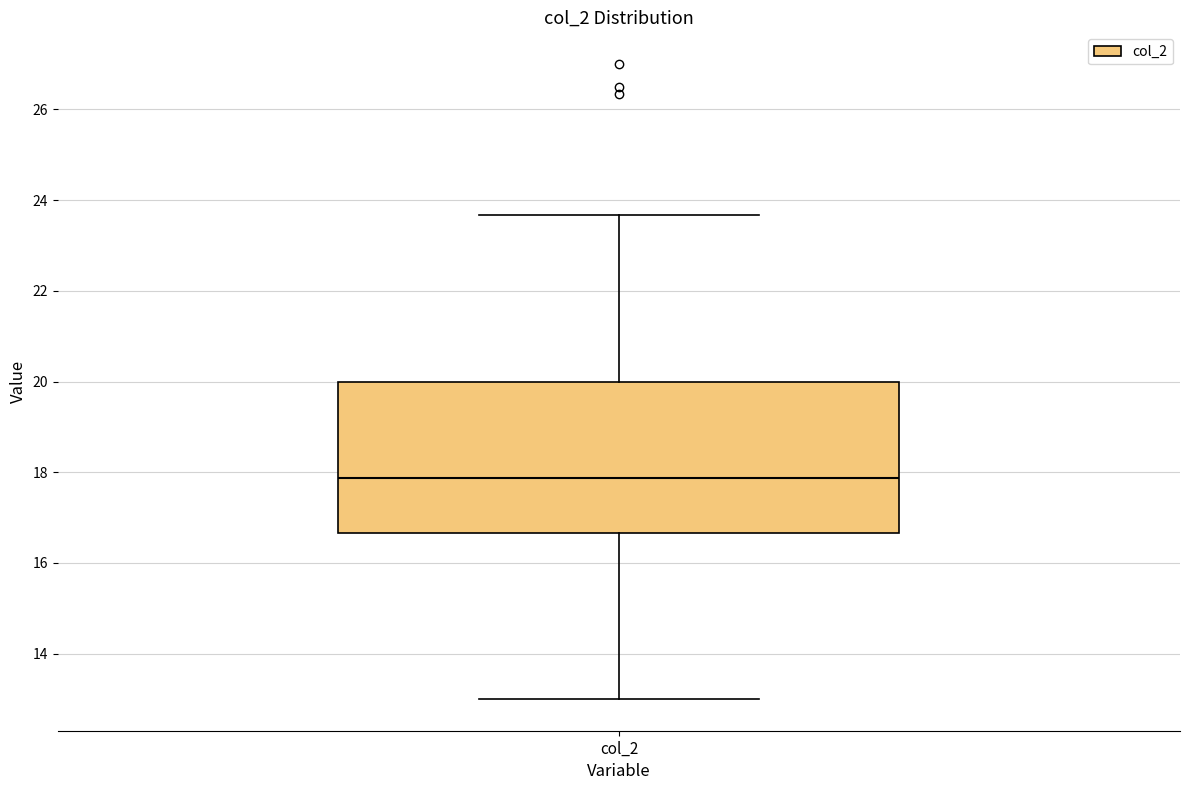

Read this box plot against the y-axis: the position of the median line, the range covered by the box, and the ends of both whiskers. The values are not printed on the chart, so give them approximately, as read against the axis.

median 17.8, box 16.6 to 20.0, whiskers 13.0 to 23.6